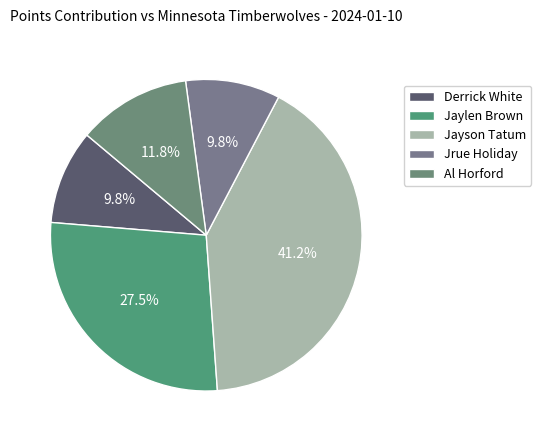

Combined, do Al Horford and Jrue Holiday account for over 50%?

No